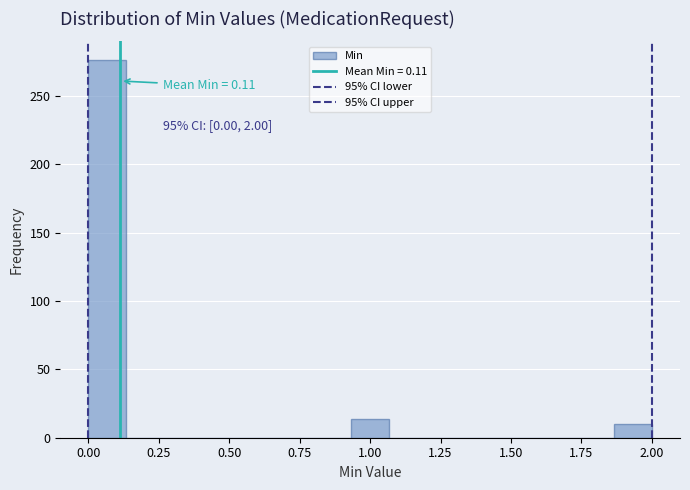

Read against the x-axis, roughly where is the centre of the tallest bar?

0.05